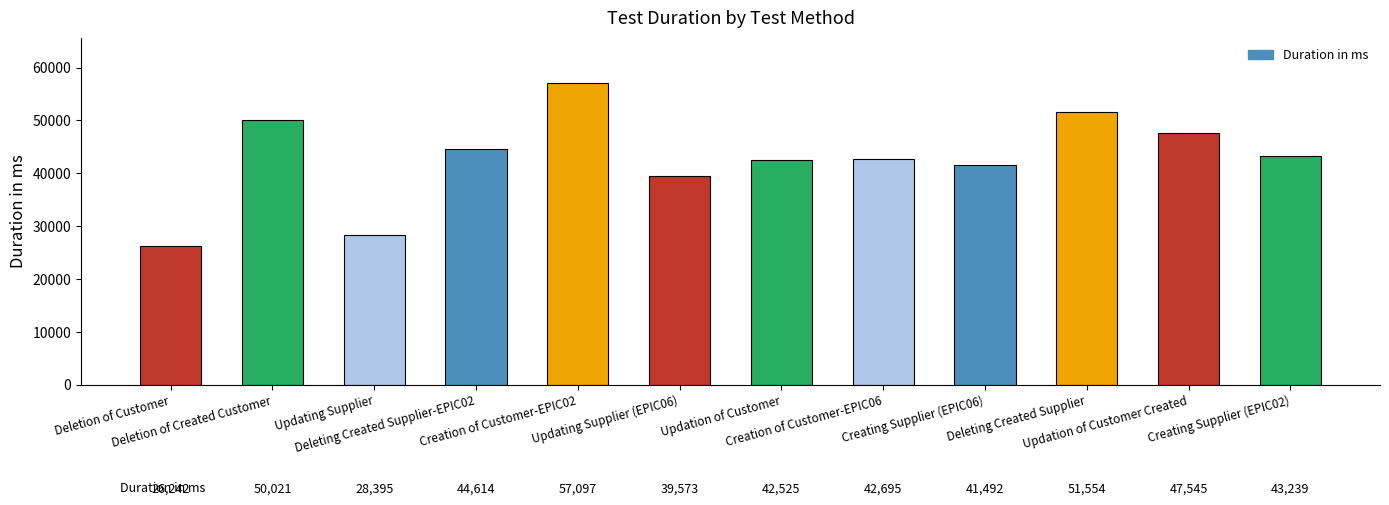

List the labels in order of value, largest first.

Creation of Customer-EPIC02, Deleting Created Supplier, Deletion of Created Customer, Updation of Customer Created, Deleting Created Supplier-EPIC02, Creating Supplier (EPIC02), Creation of Customer-EPIC06, Updation of Customer, Creating Supplier (EPIC06), Updating Supplier (EPIC06), Updating Supplier, Deletion of Customer